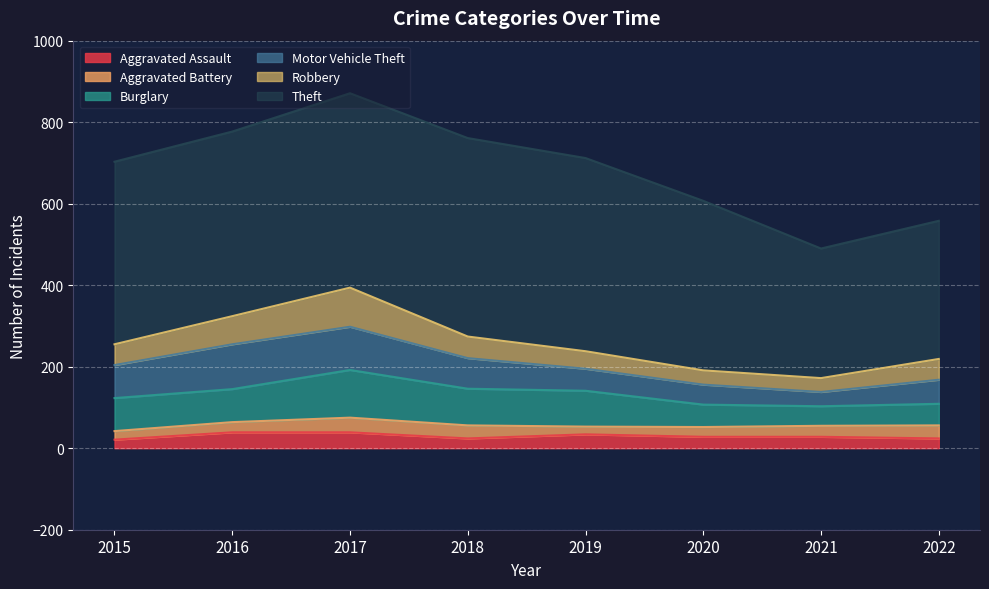

What value does the Theft series have at 2018, to the nearest 5?

485